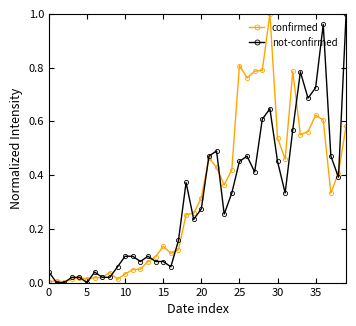

True or false: confirmed has more than 1 interior local peaks.

True